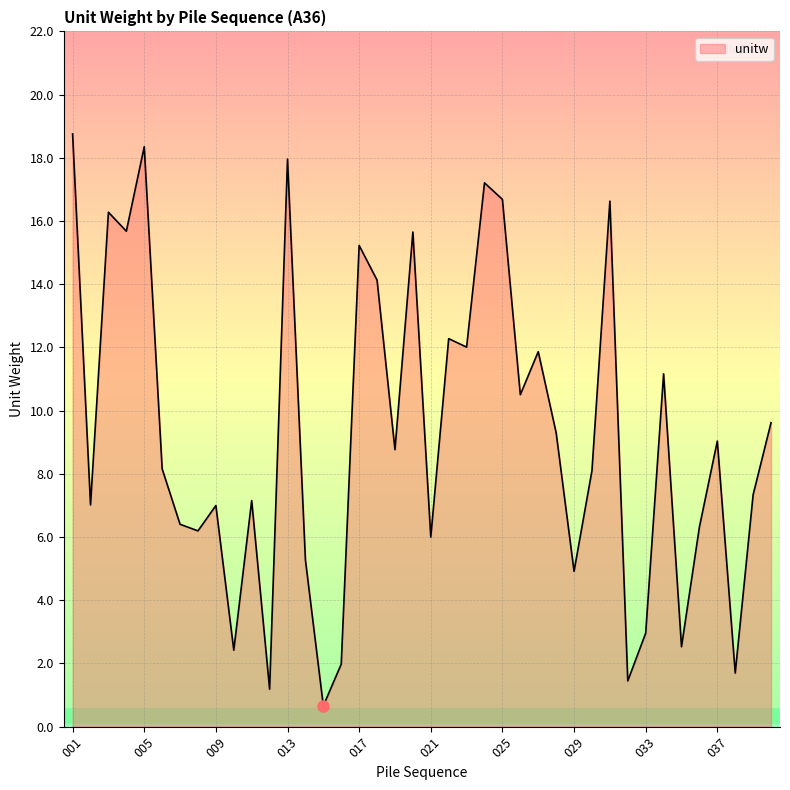

How many lines are shown in the chart?

1